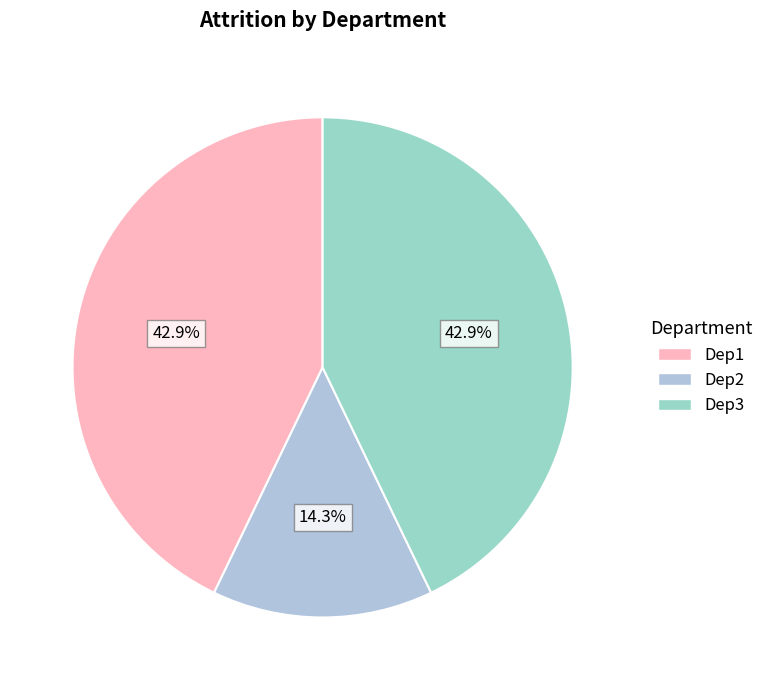

Between Dep3 and Dep2, which is larger?

Dep3